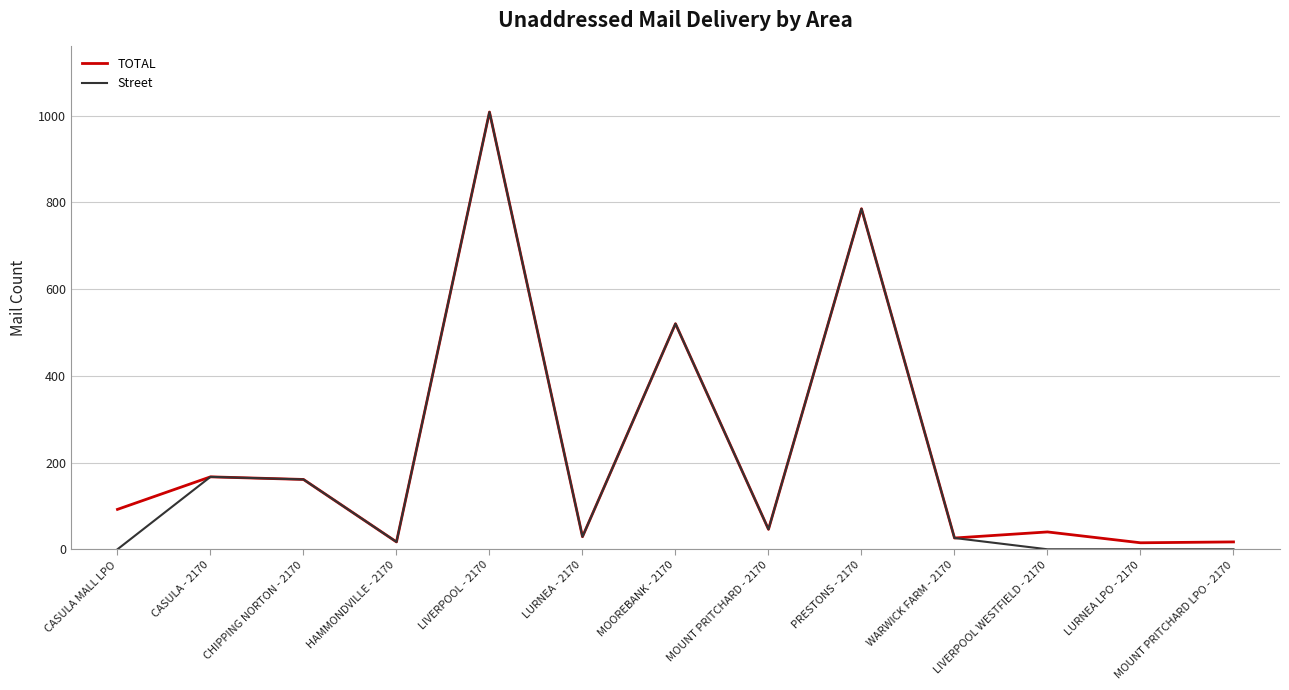

At which label does Street reach its peak?

LIVERPOOL - 2170